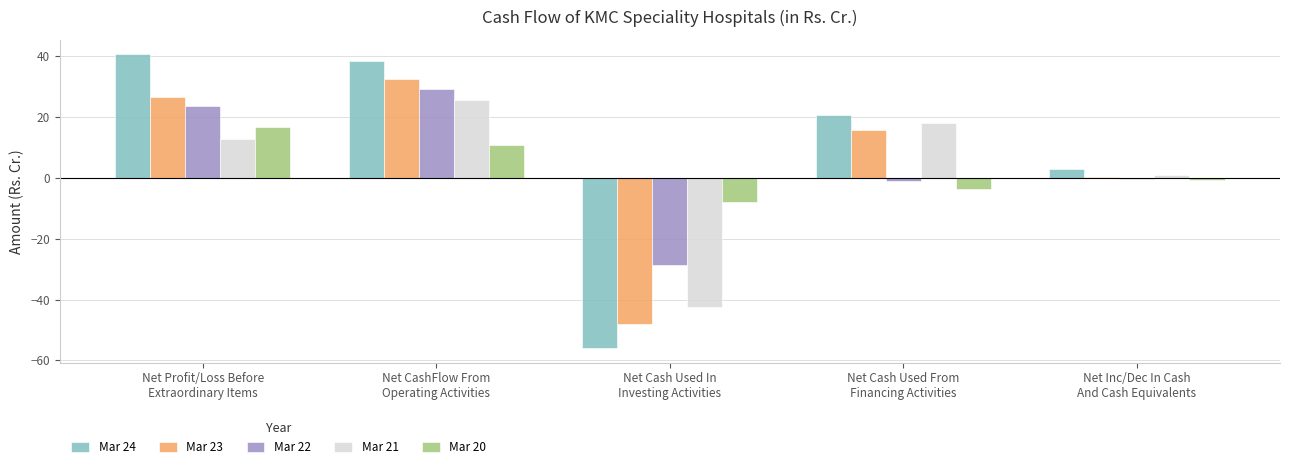

How many values in the Mar 23 series exceed 15?

3